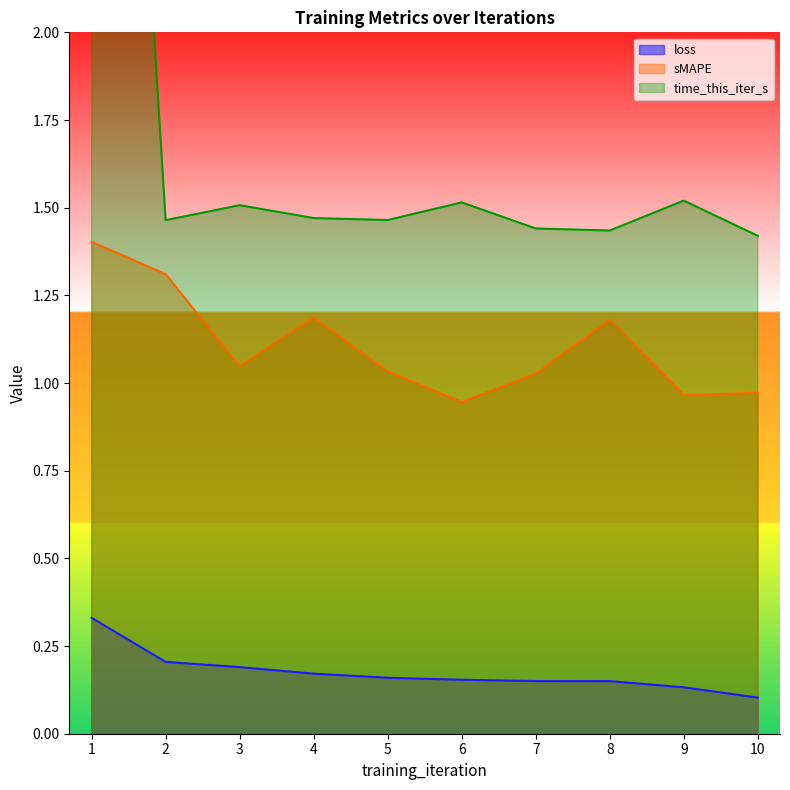

Reading left to right, extract all data points from this chart.

loss: 0.3	0.2	0.2	0.2	0.2	0.2	0.2	0.2	0.1	0.1
sMAPE: 1.4	1.3	1.0	1.2	1.0	0.9	1.0	1.2	1.0	1.0
time_this_iter_s: 4.9	1.5	1.5	1.5	1.5	1.5	1.4	1.4	1.5	1.4